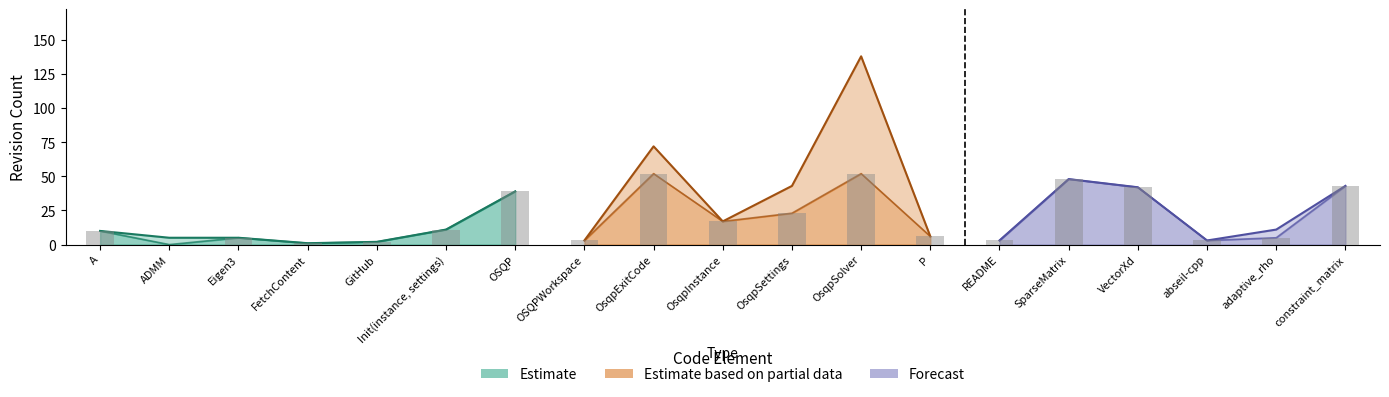

At which category does the chart reach its minimum across all series?

ADMM